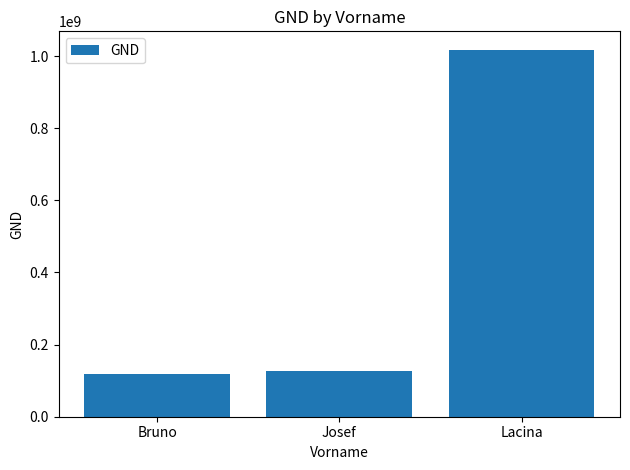

The value at Lacina is 248174643. True or false?

False